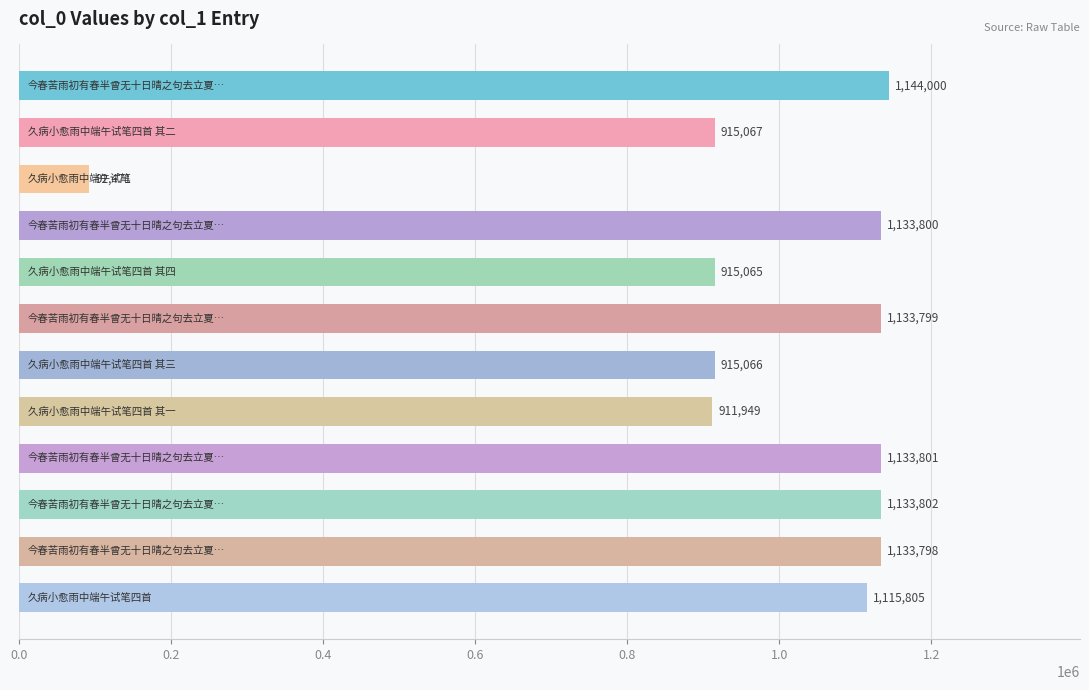

What is the value of the 4th bar from the top?

1133800